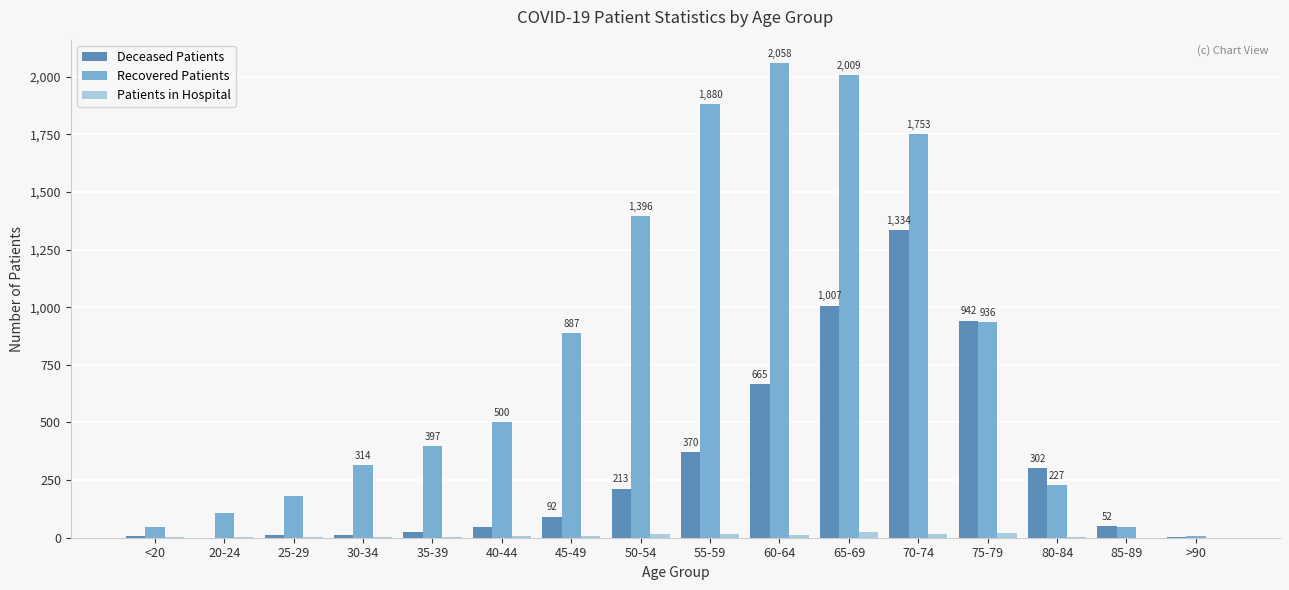

Which series changed the most between 75-79 and >90?

Deceased Patients